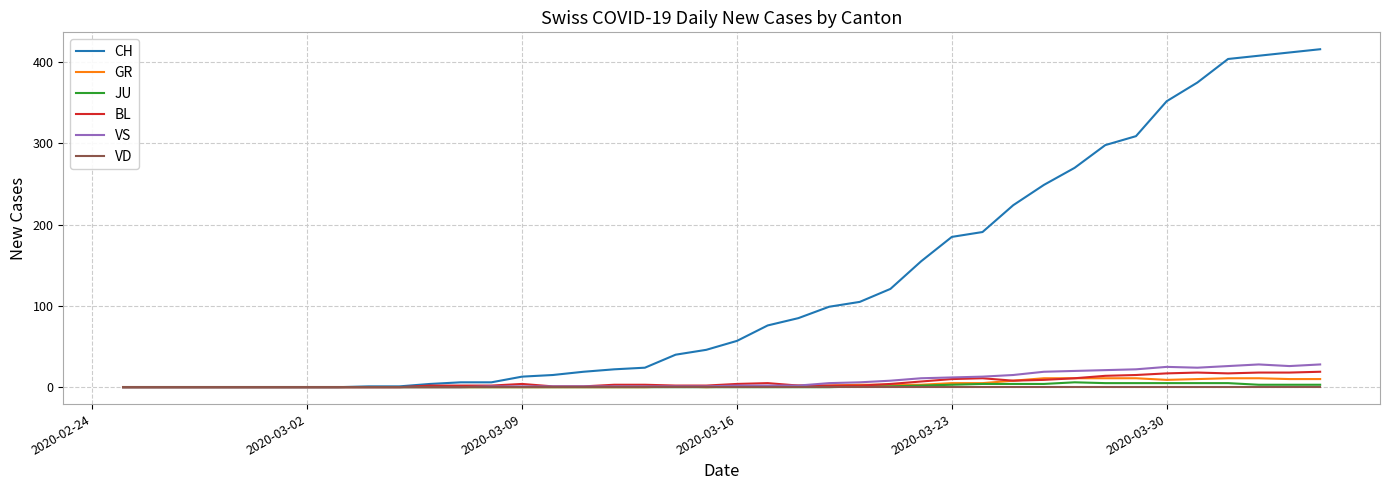

Which series has the largest total across all categories?

CH